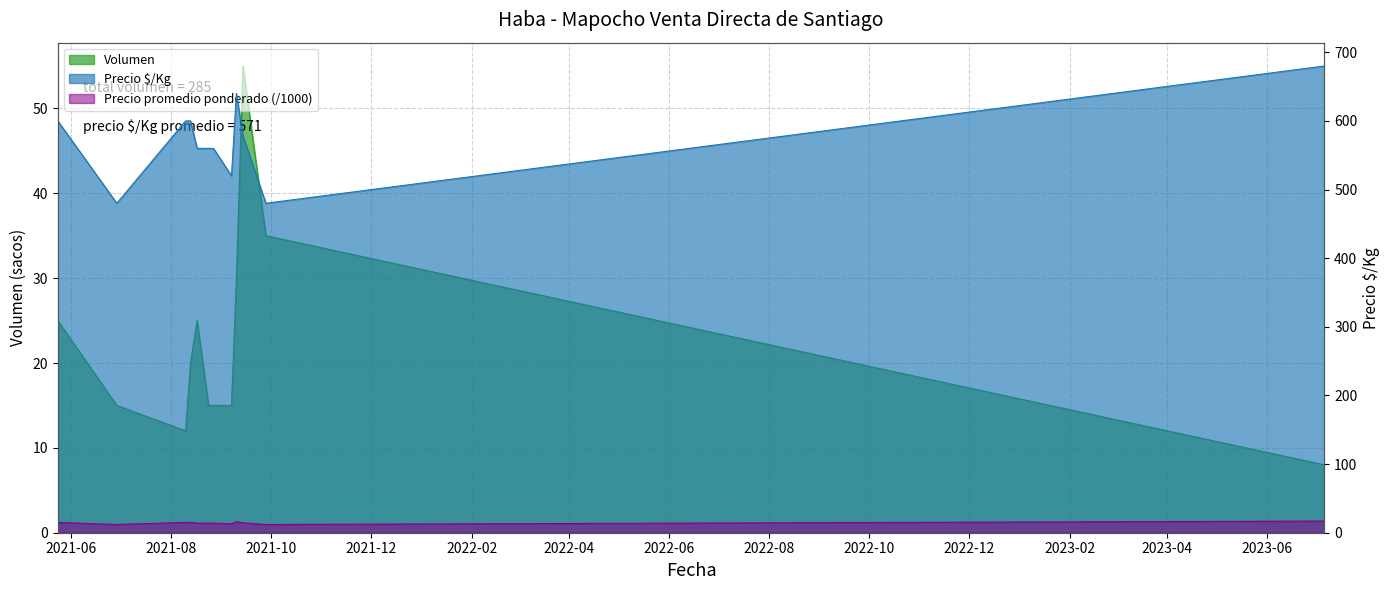

What is the total value across all series at 2021-08-10?

627.0